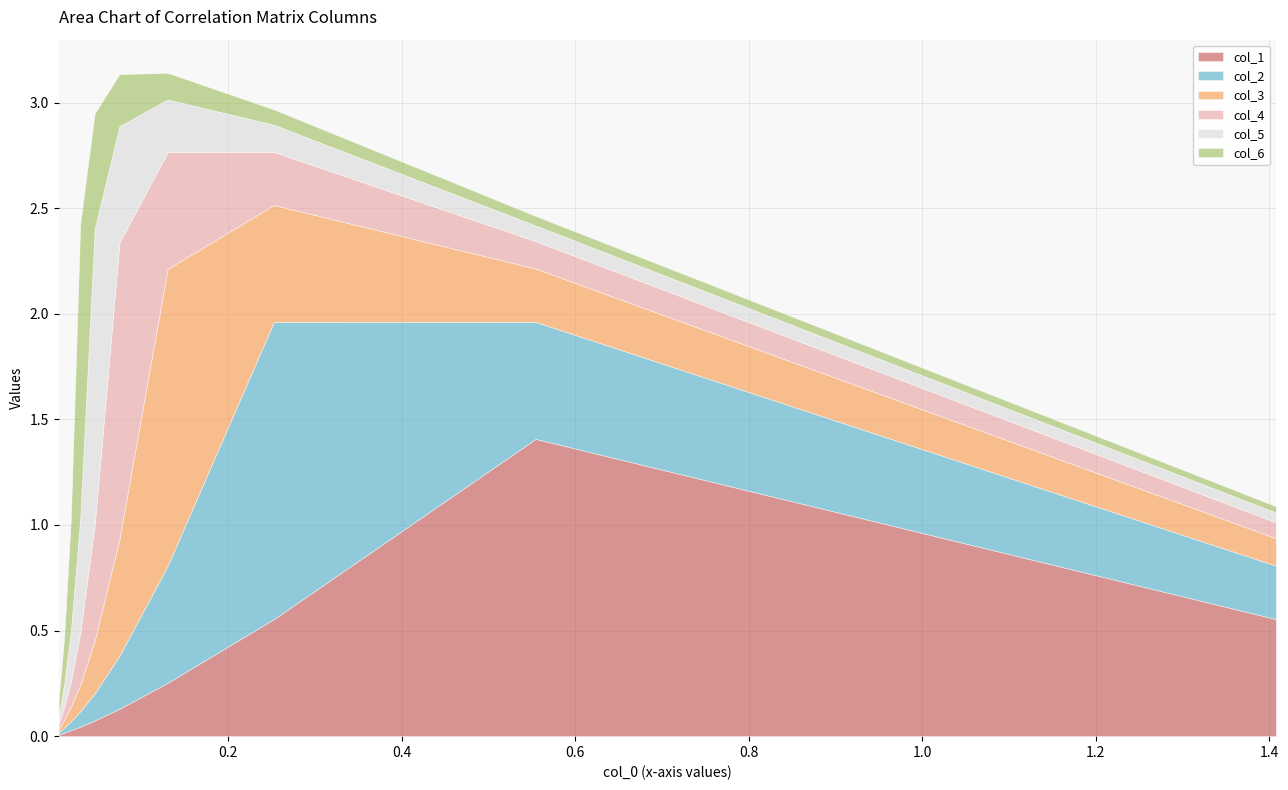

True or false: col_6 has more than 1 interior local peaks.

False